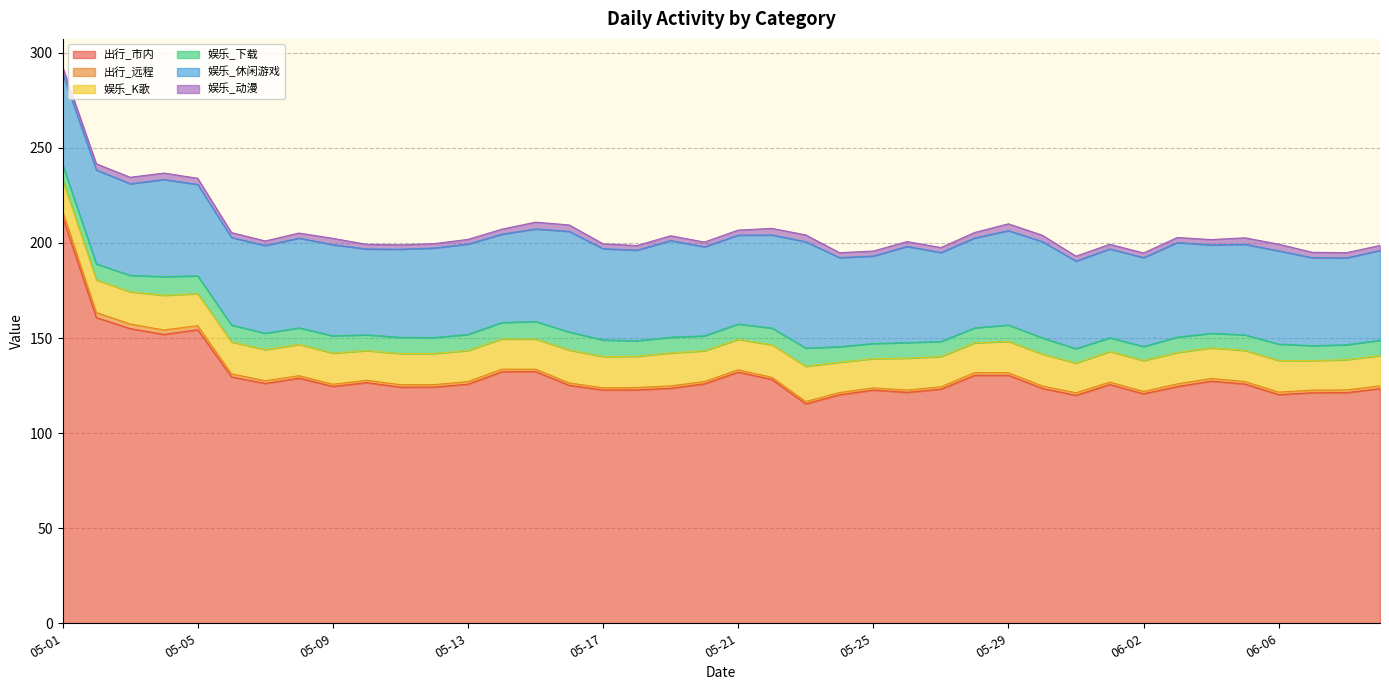

At which category does 娱乐_K歌 reach its first local valley?

05-03